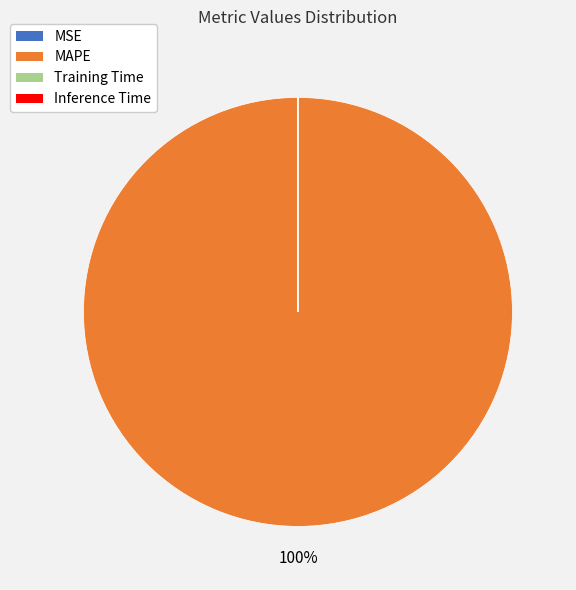

To the nearest percent, what is the difference between the largest and smallest slice percentages?

100%